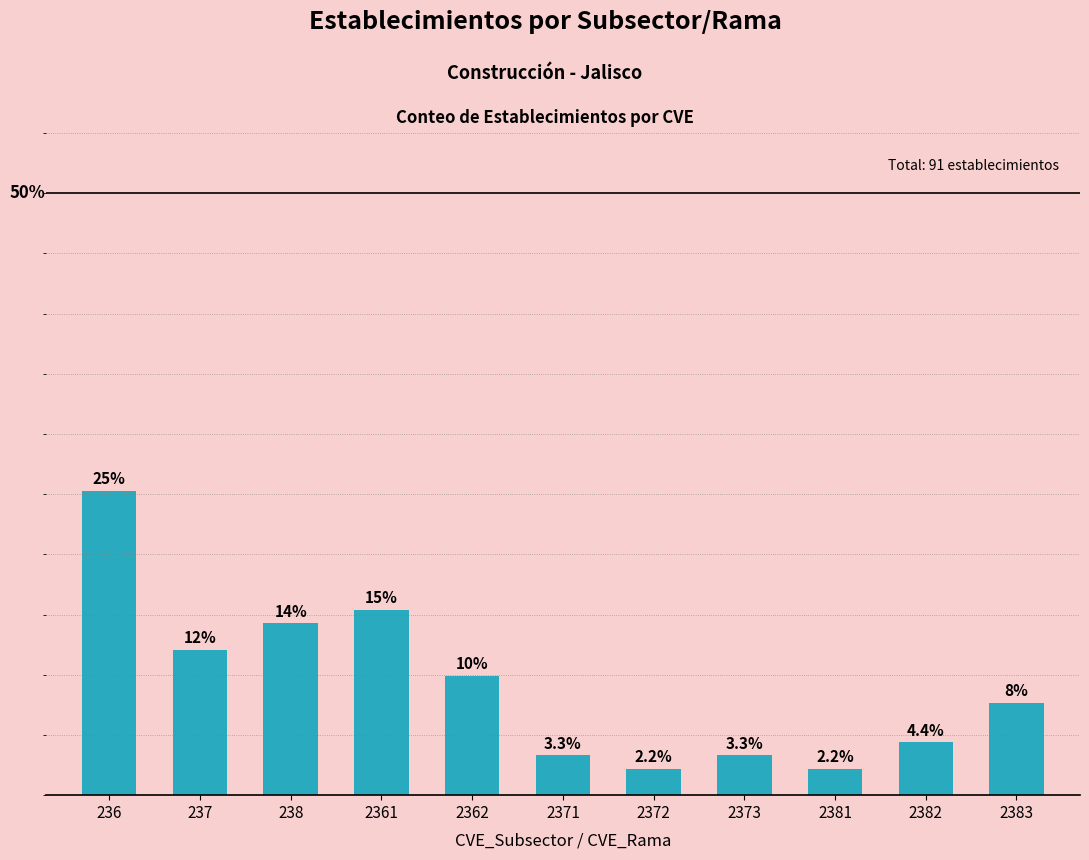

What is the difference between the maximum and minimum values?

23.1